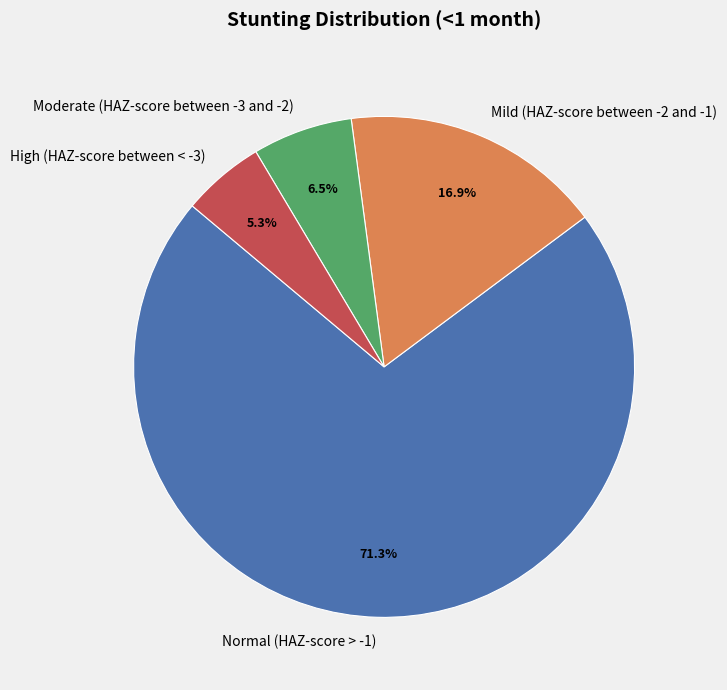

Count the number of slices in the pie.

4